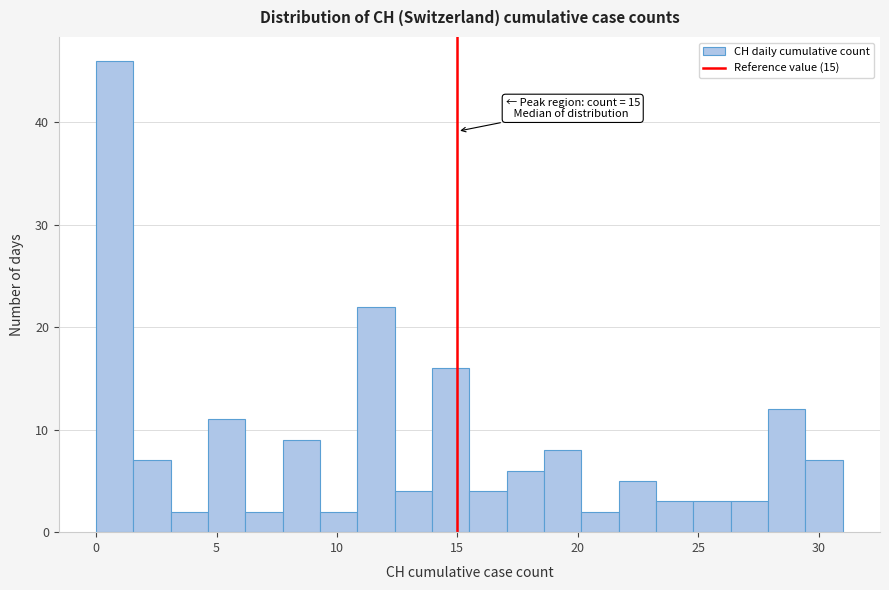

Read against the x-axis, roughly where is the centre of the tallest bar?

1.0